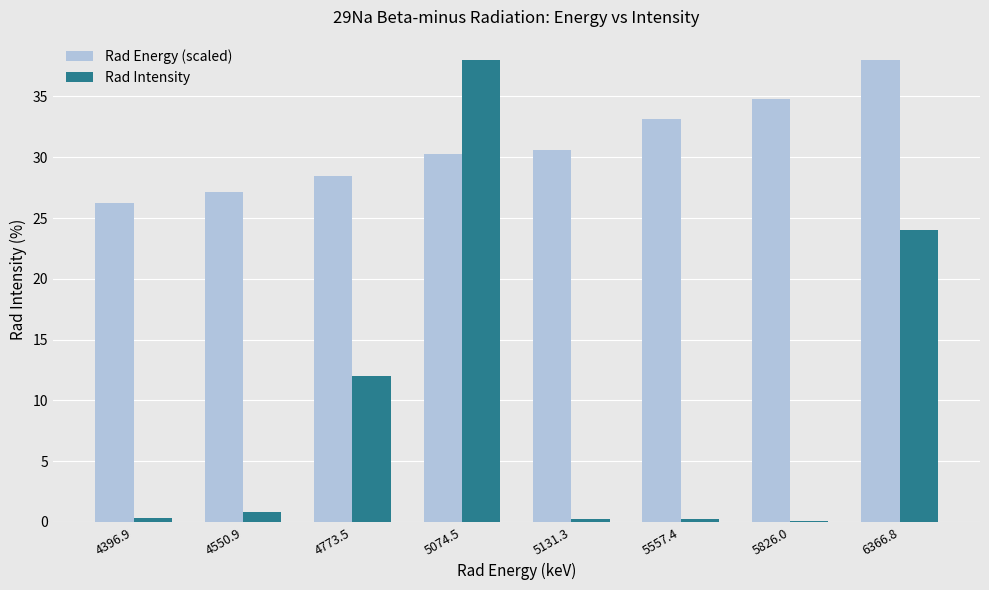

Which category has the highest value in the Rad Energy (scaled) series?

6366.8